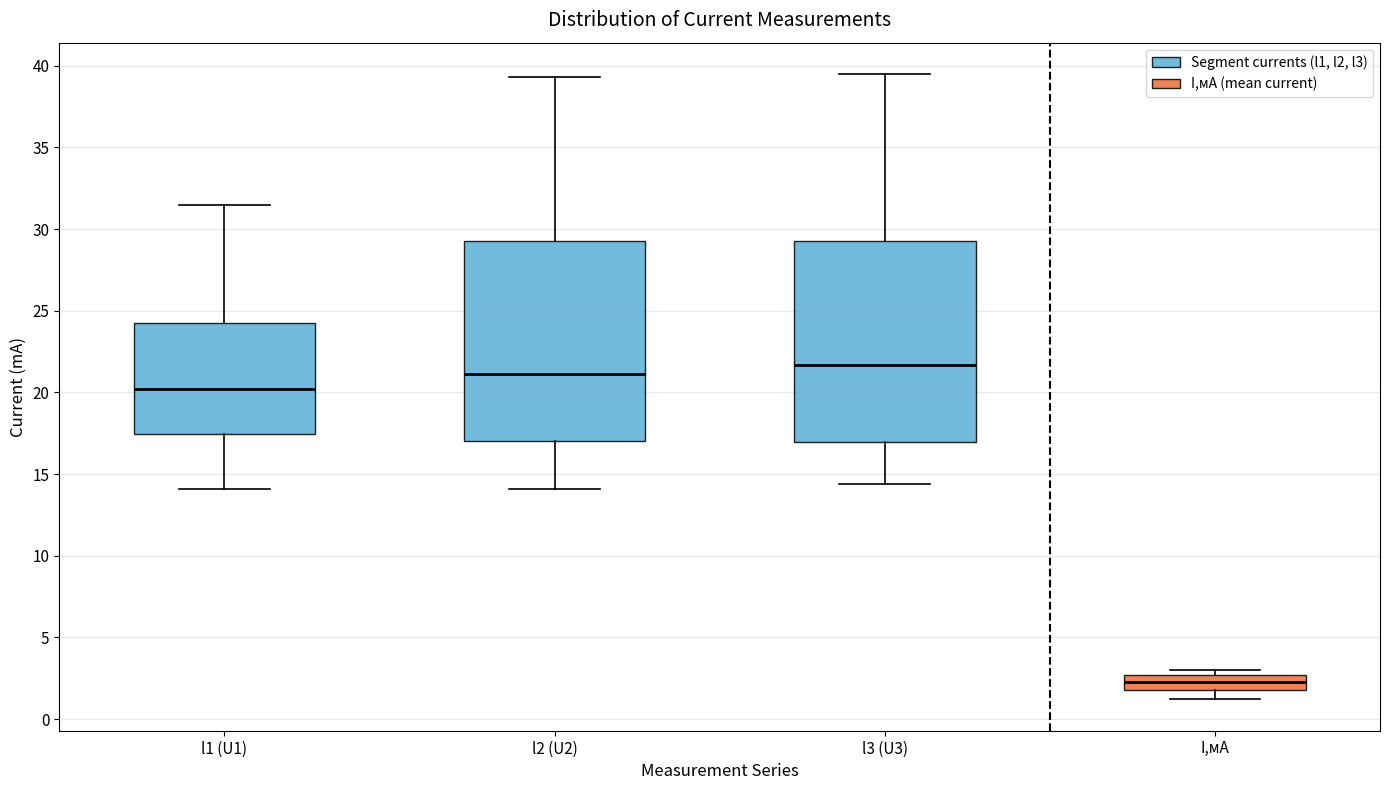

Which box's median line is the lowest?

I,мА